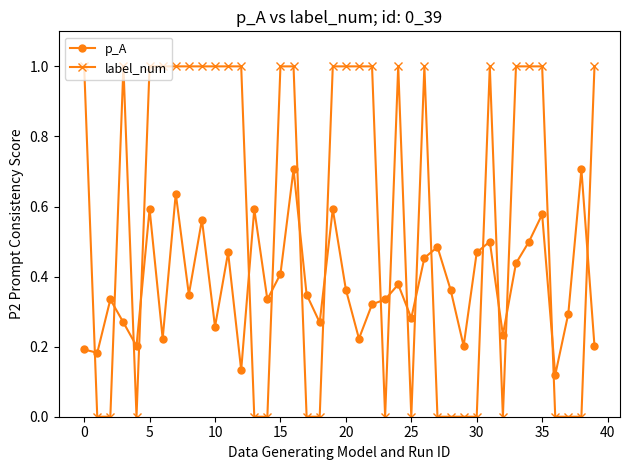

How many interior local valleys does the p_A series have?

13